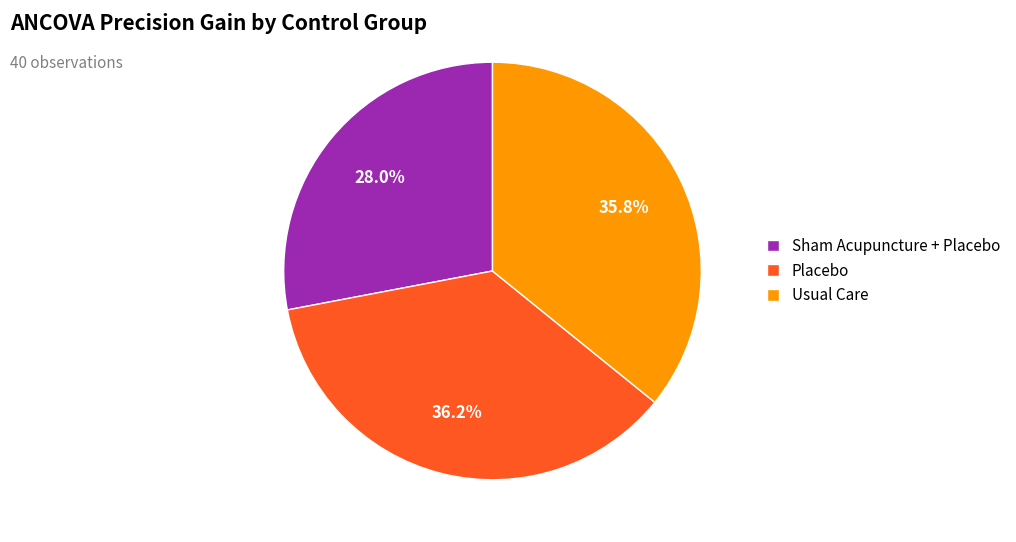

To the nearest percent, what portion does Sham Acupuncture + Placebo represent?

28%